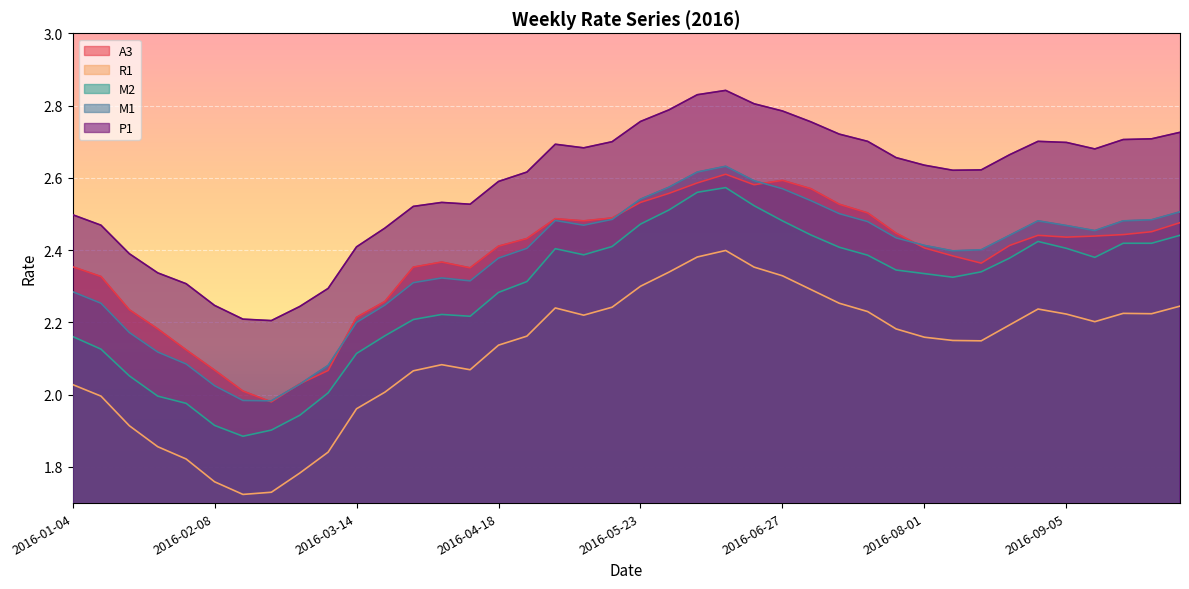

What is the minimum value shown in the chart?

1.7